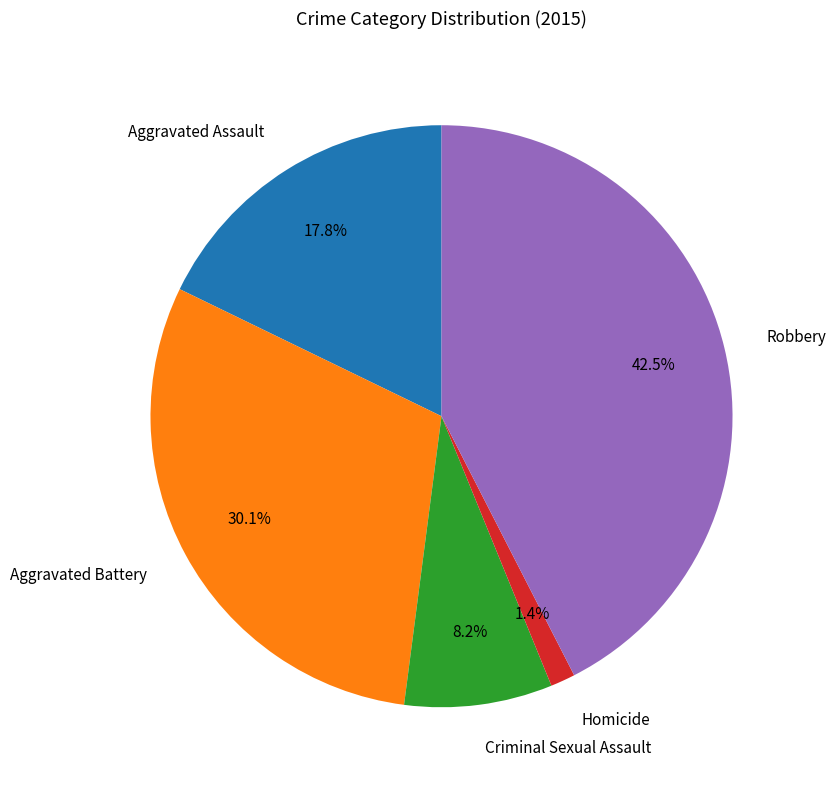

Is there any slice that represents more than half of the pie?

No